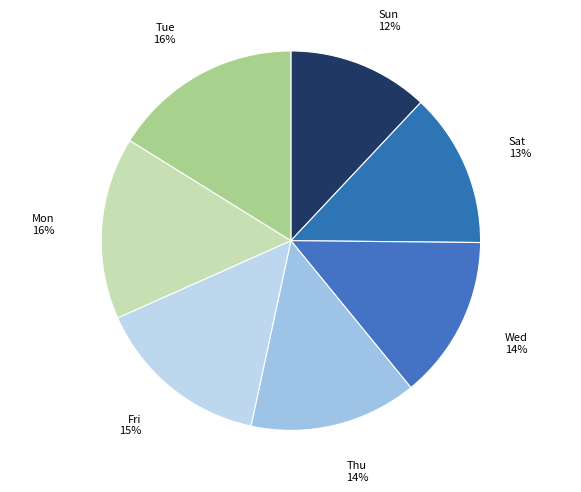

To the nearest percent, what is the average slice percentage?

14%